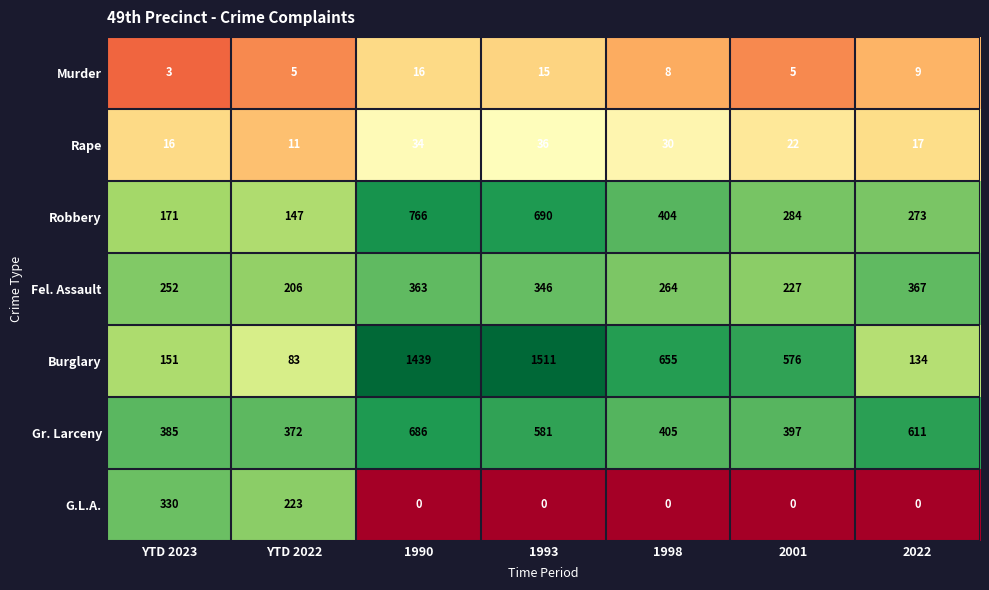

List the series in order of their peak value, lowest first.

Murder, Rape, G.L.A., Fel. Assault, Gr. Larceny, Robbery, Burglary